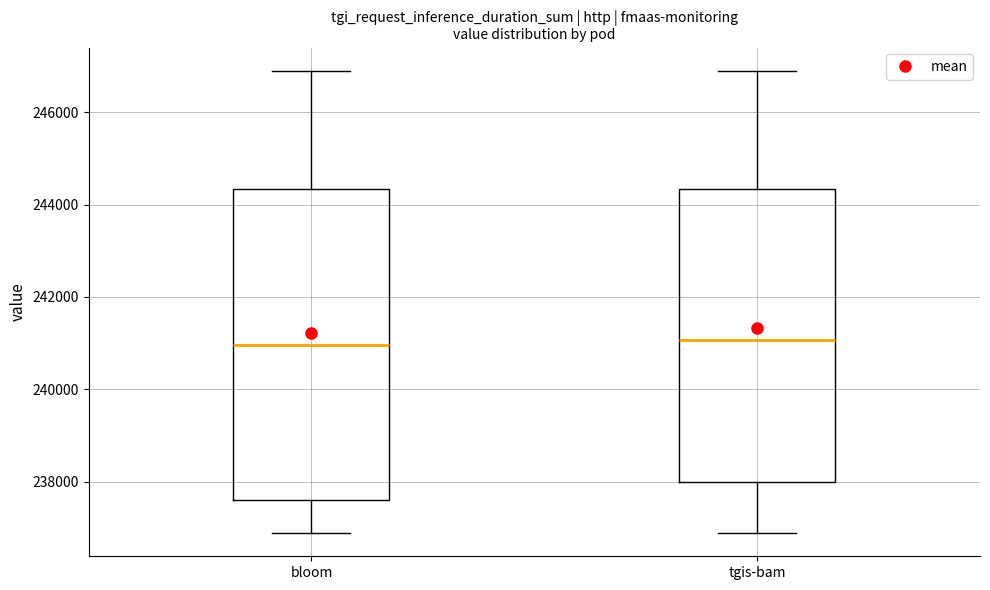

Reading left to right, transcribe this box plot: for each box, give where its median line is, the range the box spans, and where its two whiskers end, as read against the y-axis. The values are not printed on the chart, so give them approximately, as read against the axis.

bloom: median 241000, box 237600 to 244400, whiskers 236800 to 247000
tgis-bam: median 241000, box 238000 to 244400, whiskers 236800 to 247000